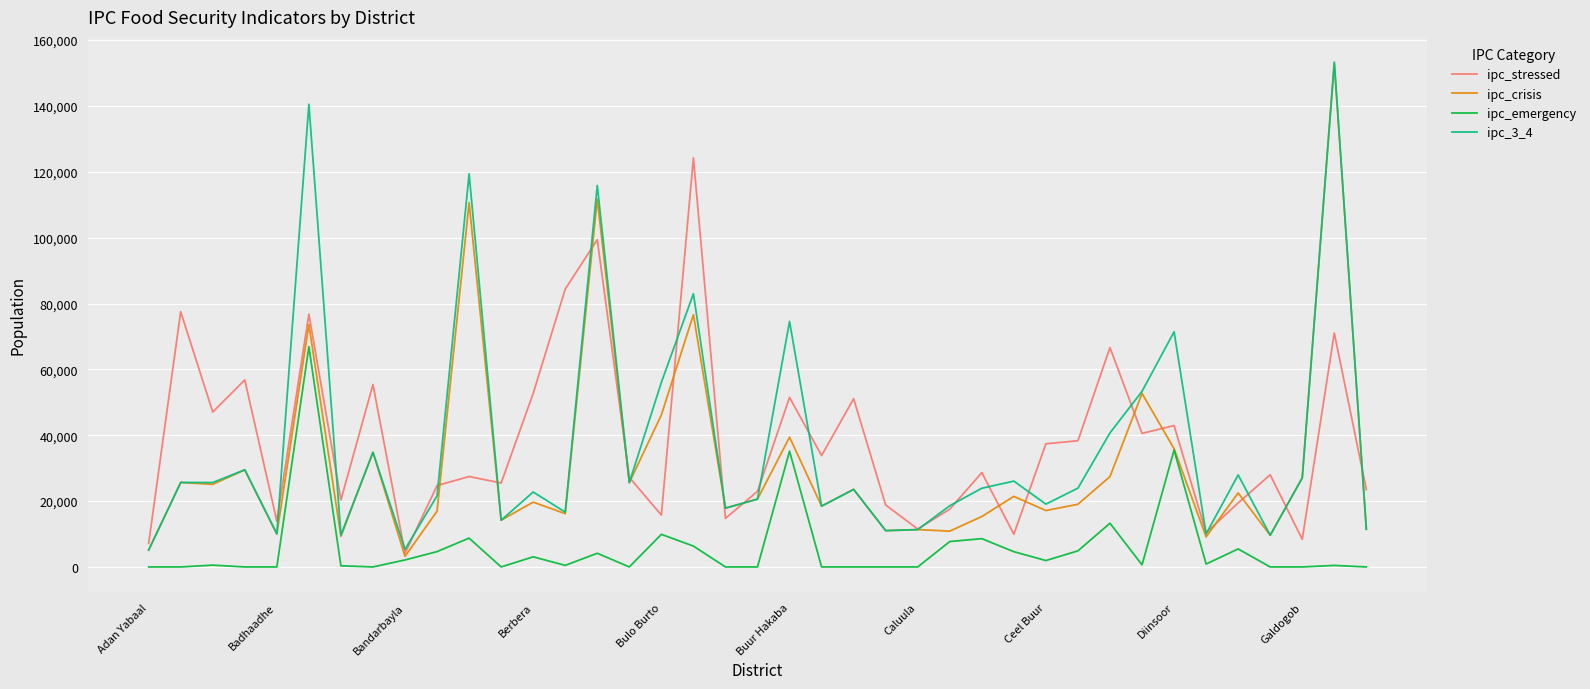

What is the maximum value shown in the chart?

153316